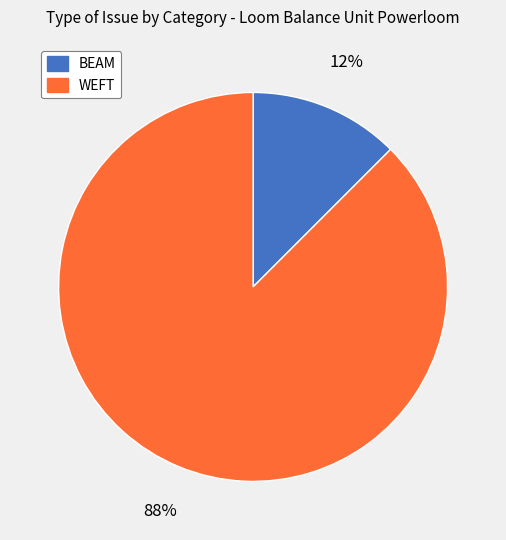

Is there a majority slice in this chart?

Yes